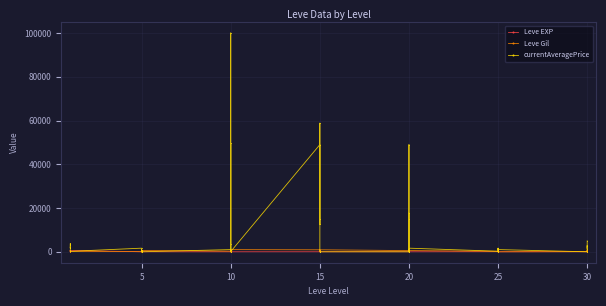

How many data points in currentAveragePrice are less than 1650?

20